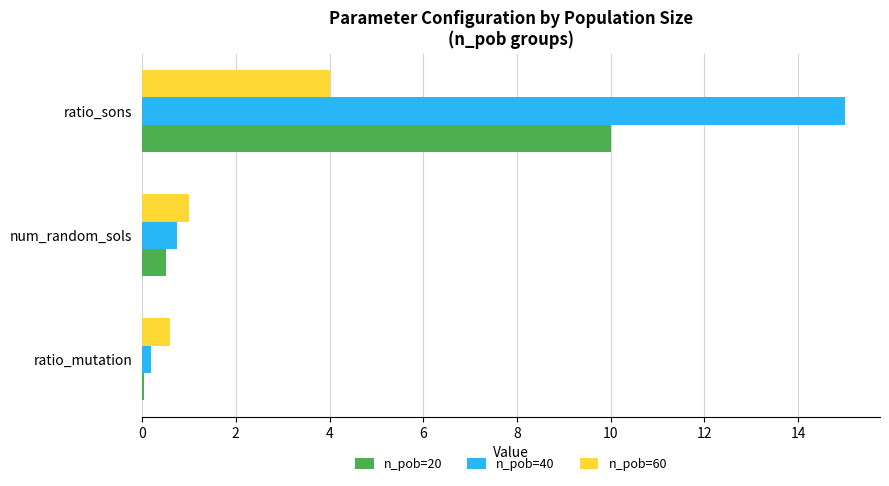

What is the spread (max minus min) of values at num_random_sols?

0.5